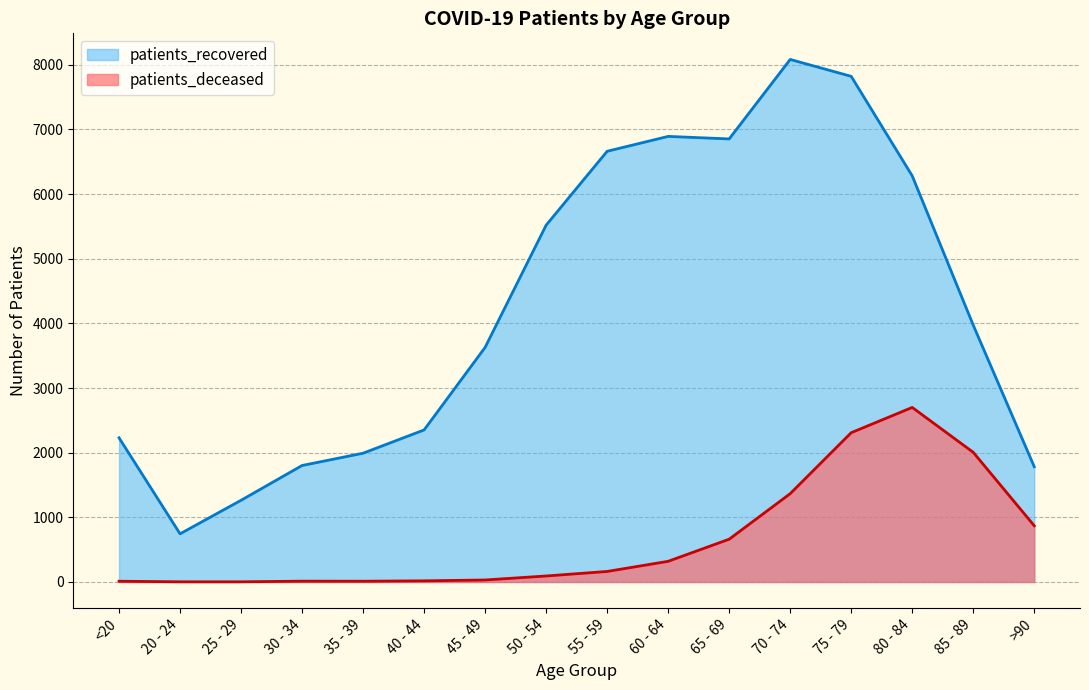

Where is the first local minimum for patients_recovered?

20 - 24